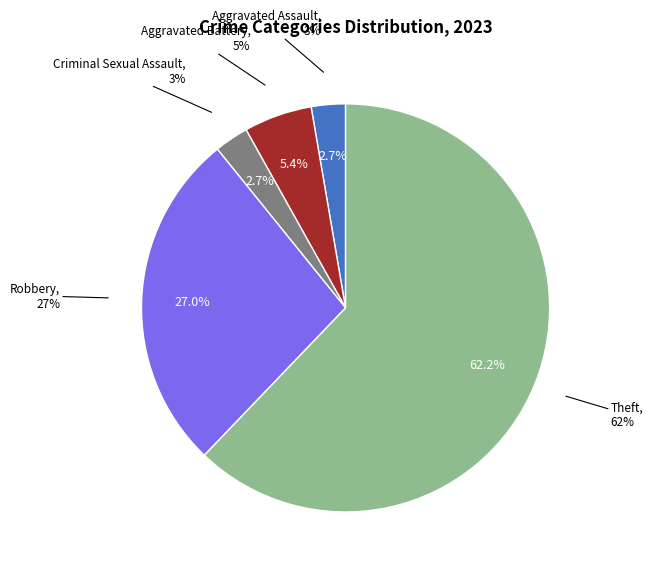

What percentage is NOT represented by Criminal Sexual Assault?

97.3%